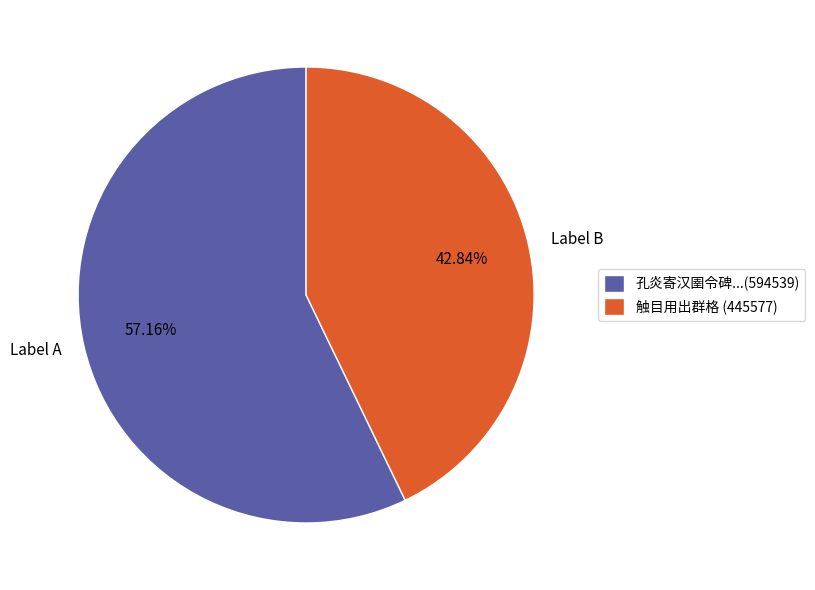

Between Label B and Label A, which is larger?

Label A